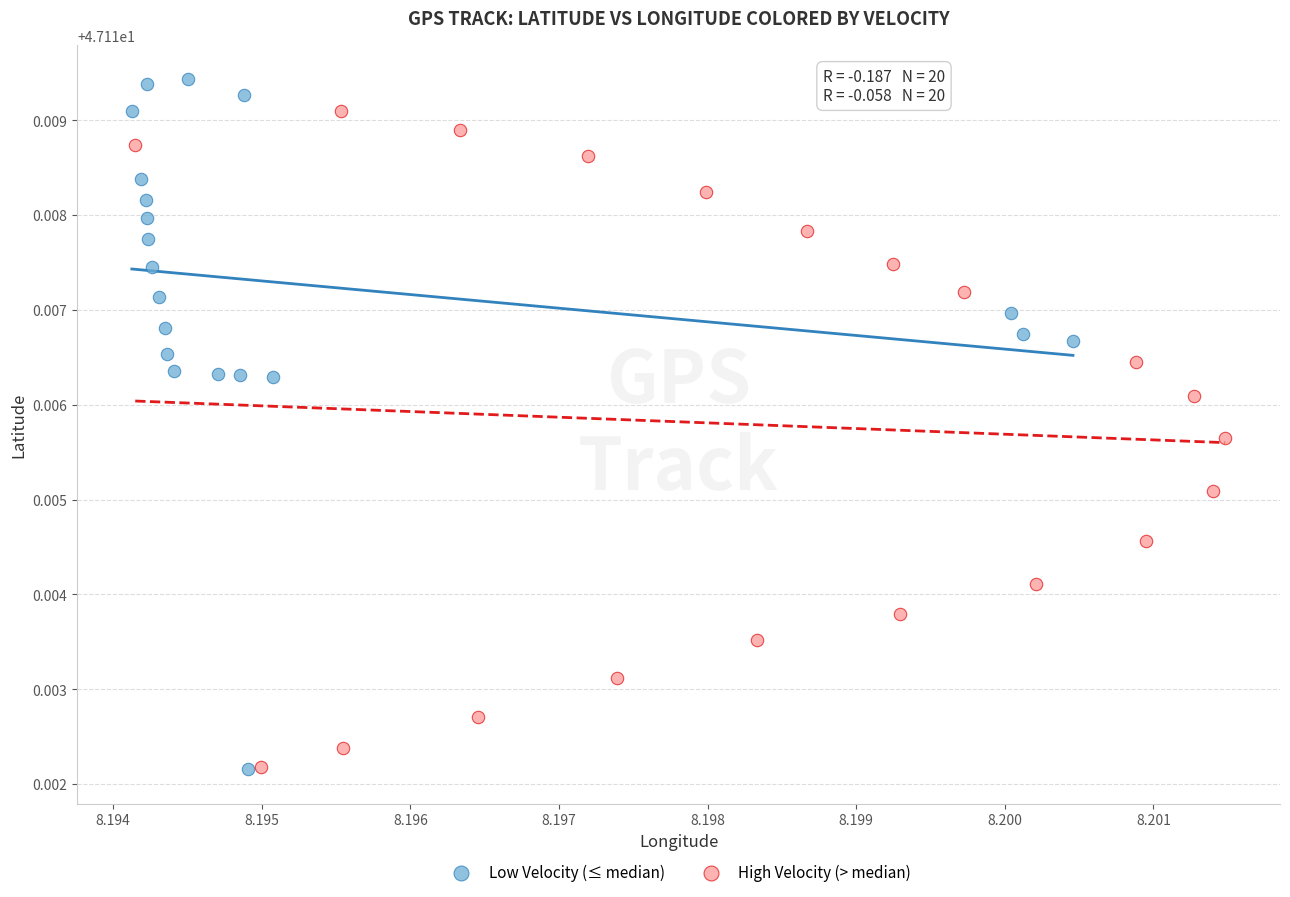

Which series contains the highest Y value?

Low Velocity (≤ median)